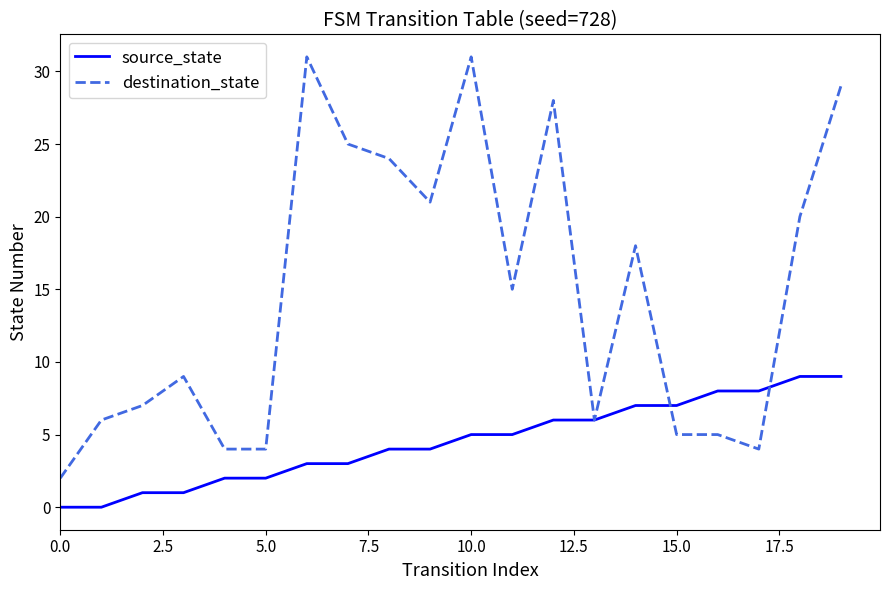

Rank the series by their average value, from lowest to highest.

source_state, destination_state